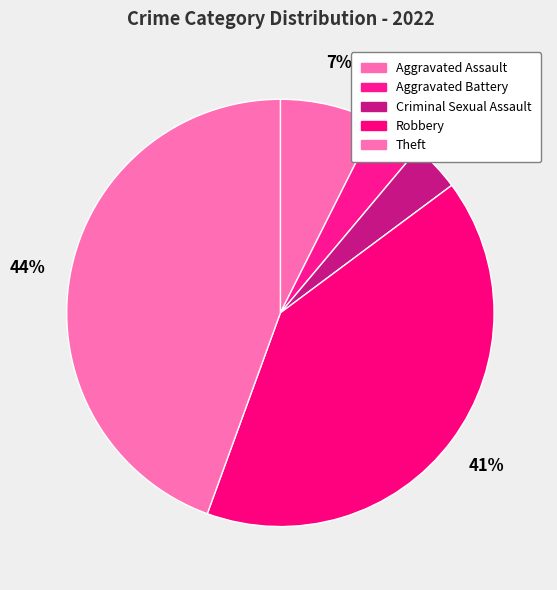

Which category has the biggest portion of the pie?

Theft